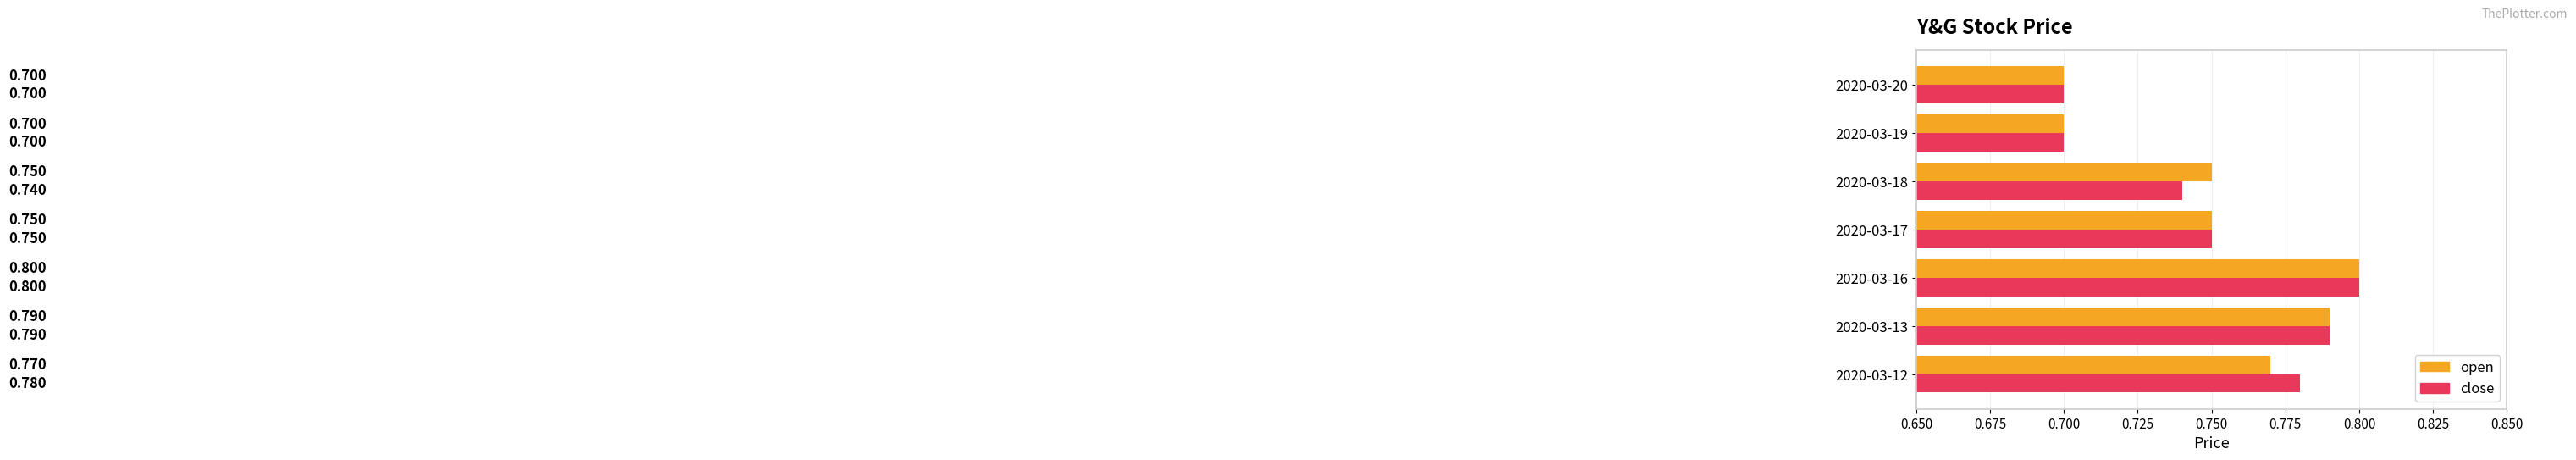

Is the value of open at 2020-03-12 greater than the value of close at 2020-03-17?

Yes